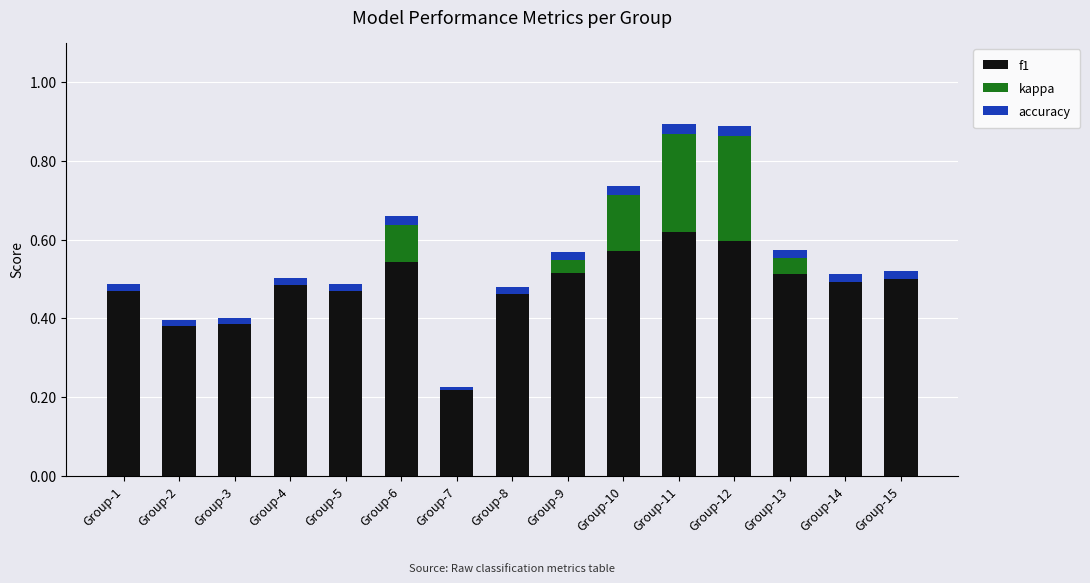

How many series are shown in this chart?

3